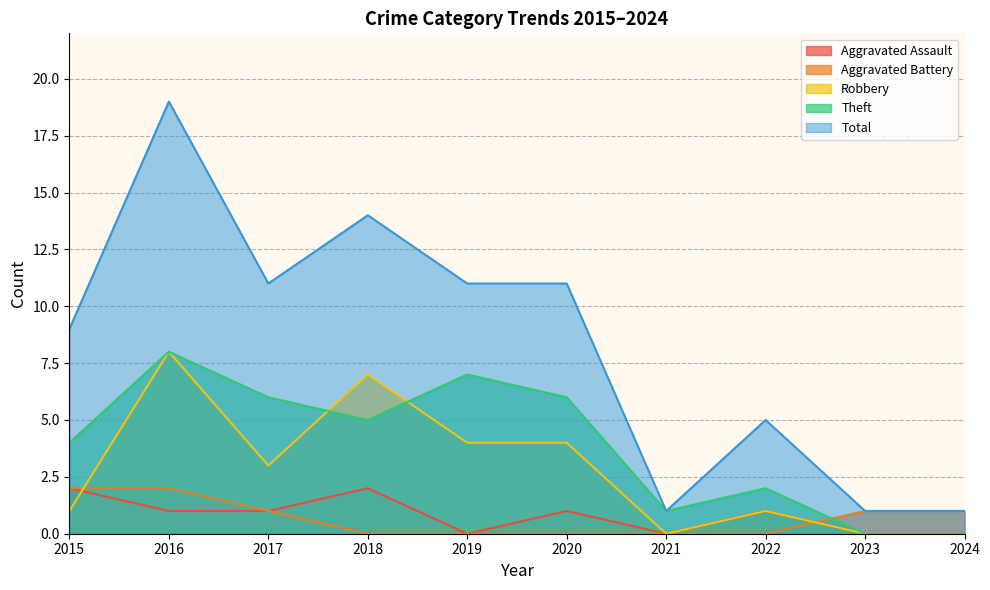

At which label is Robbery closest to 4?

2019